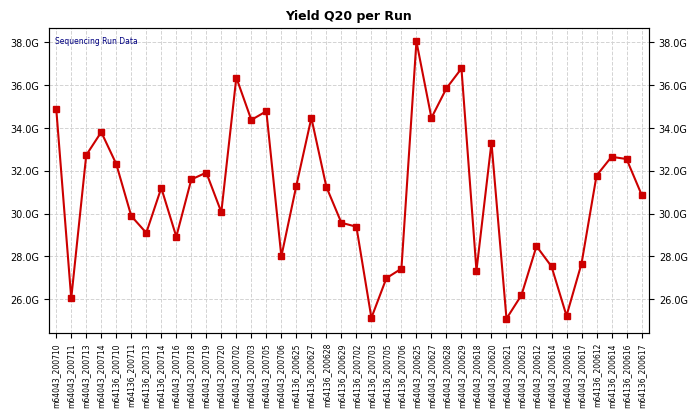

Reading right to left, transcribe all the data shown in this chart.

30885763106	32546332886	32648526346	31770292477	27663641221	25229115676	27531809459	28477418837	26195722346	25094609545	33311371824	27337960037	36771576306	35847146199	34465266970	38034918237	27428056082	26986559262	25131192610	29385994806	29569718896	31244401269	34465266970	31305642912	27999854128	34777888798	34369588285	36348091955	30065709075	31912051817	31592031668	28919585361	31198267999	29099465697	29885213340	32312653240	33804474378	32729061997	26040412682	34896456183